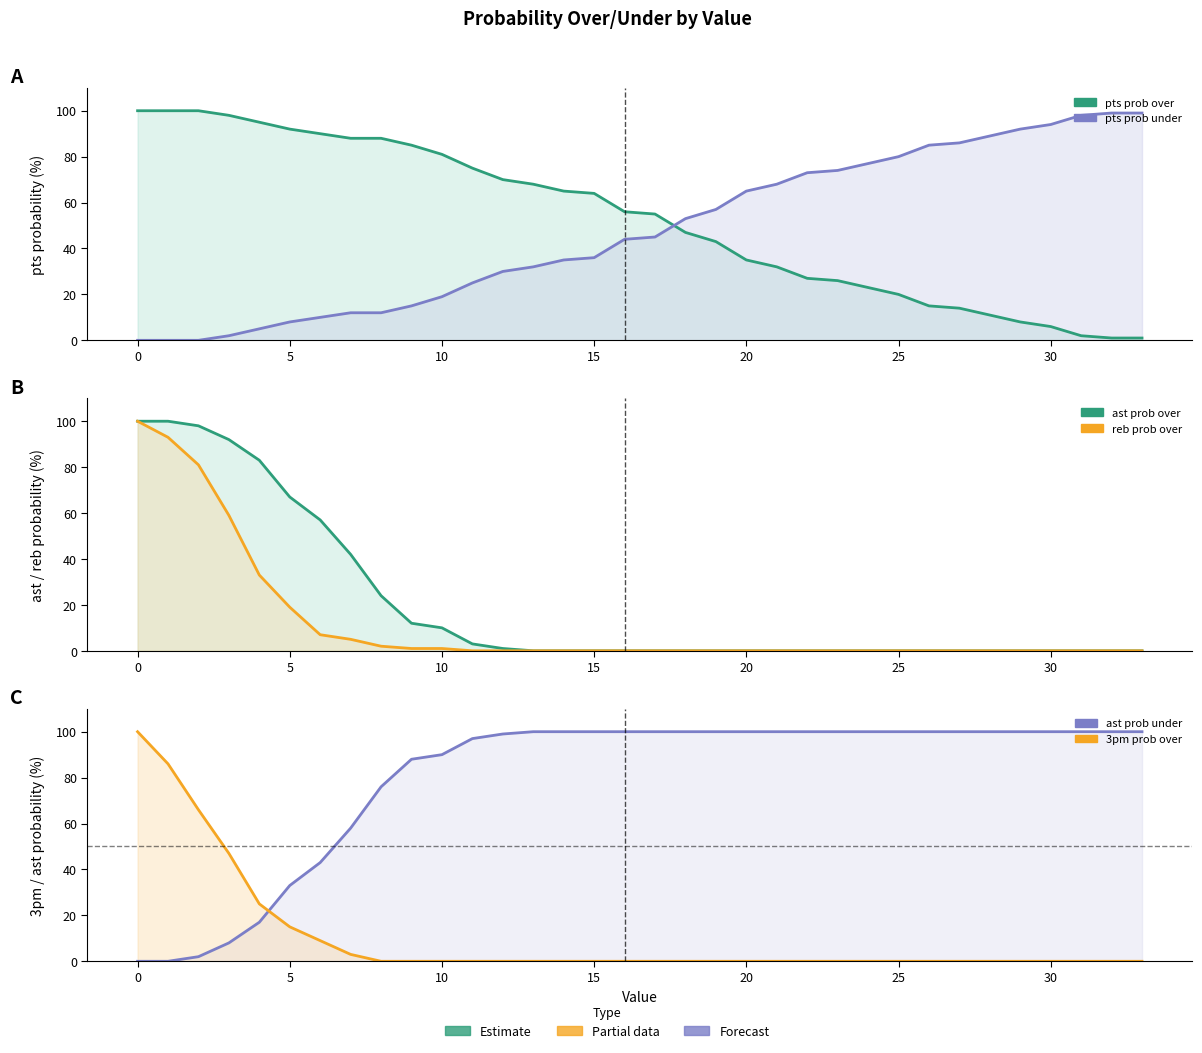

True or false: ast prob over has a value of -70 at 20.

False